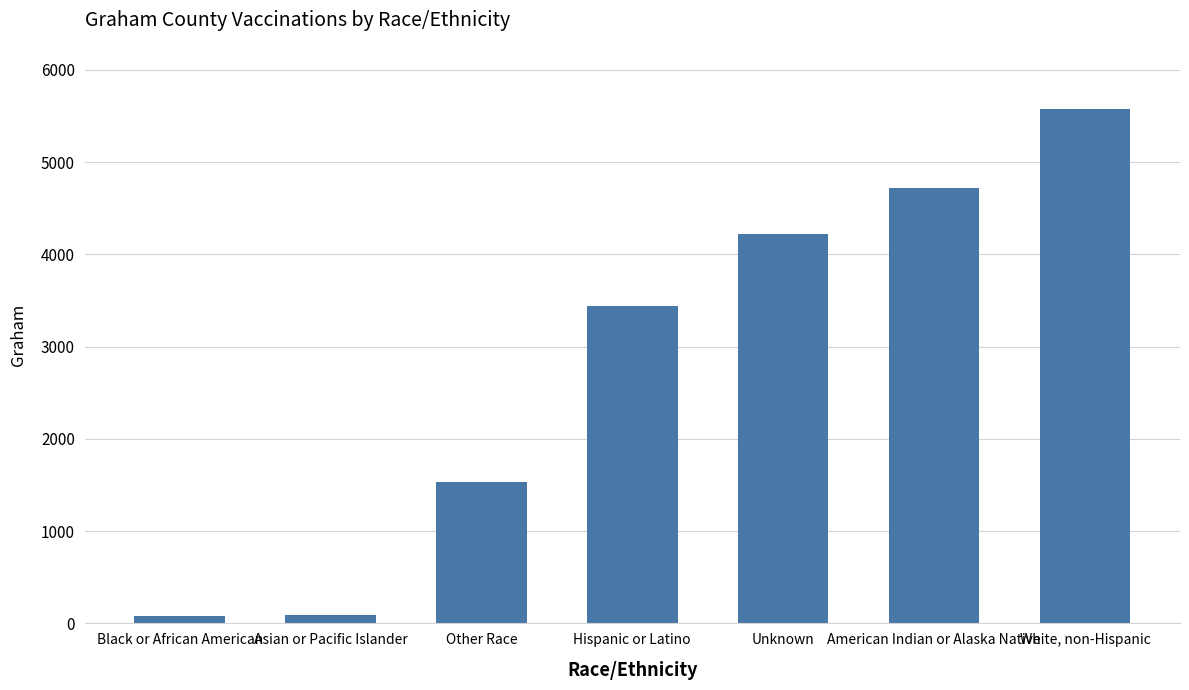

What is the sum of the values at Other Race and Black or African American?

1615